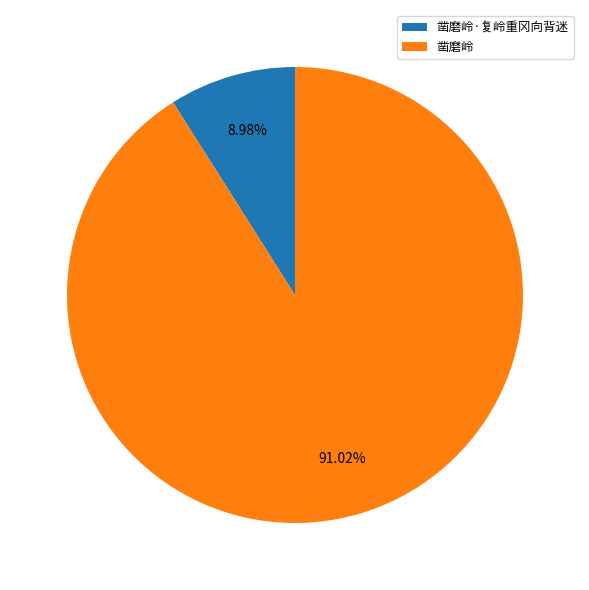

Which slice is the smallest?

凿磨岭·复岭重冈向背迷